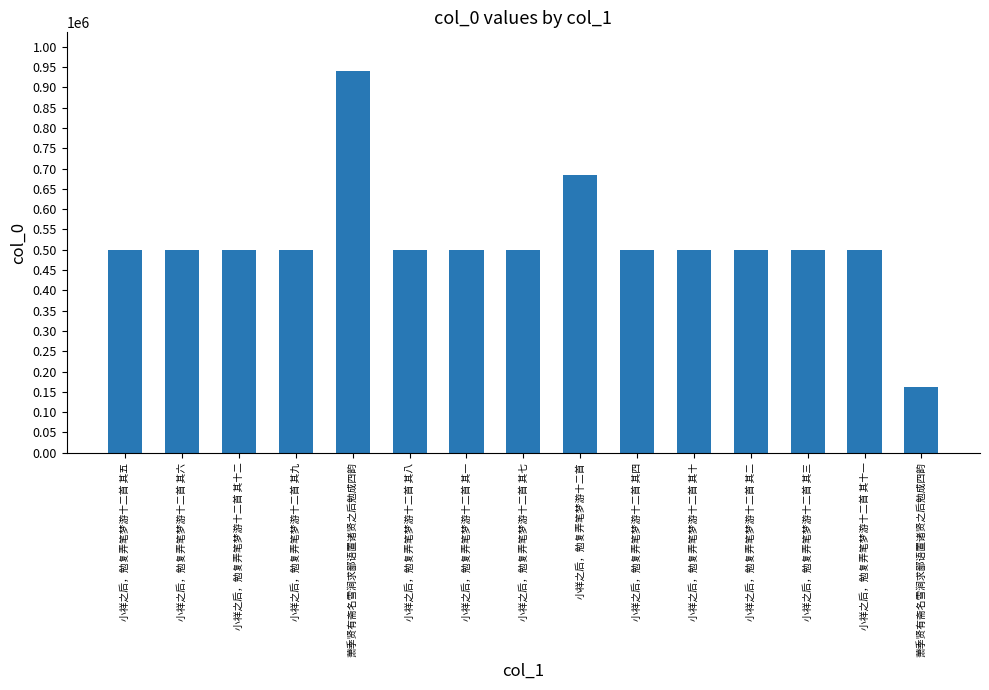

How many series are shown in this chart?

1